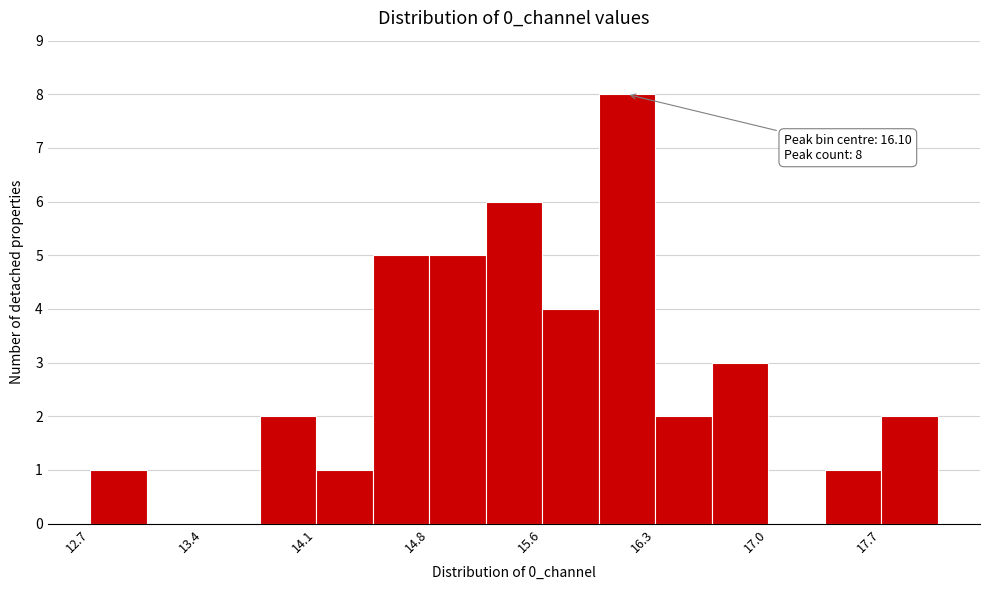

Around what value on the x-axis is the tallest bar? Give the approximate position of its centre, as read against the axis.

16.1